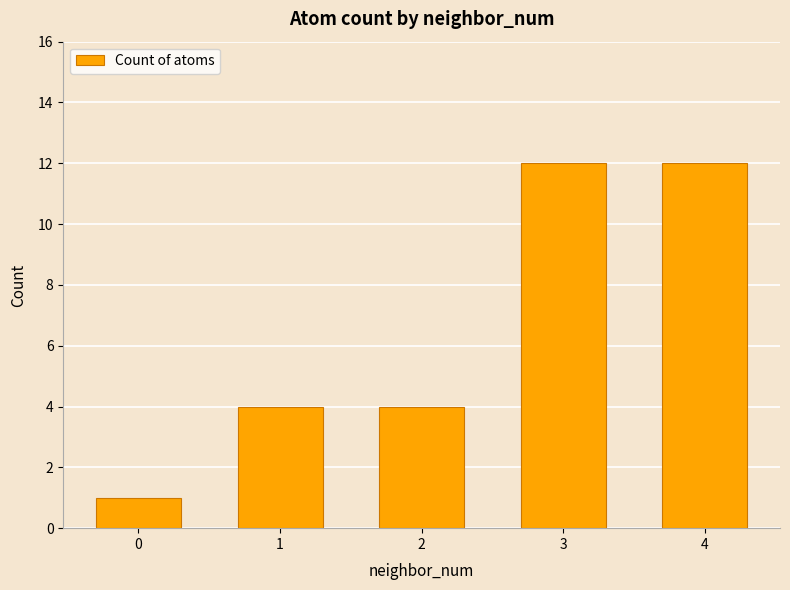

What is the value of the 4th bar from the left?

12